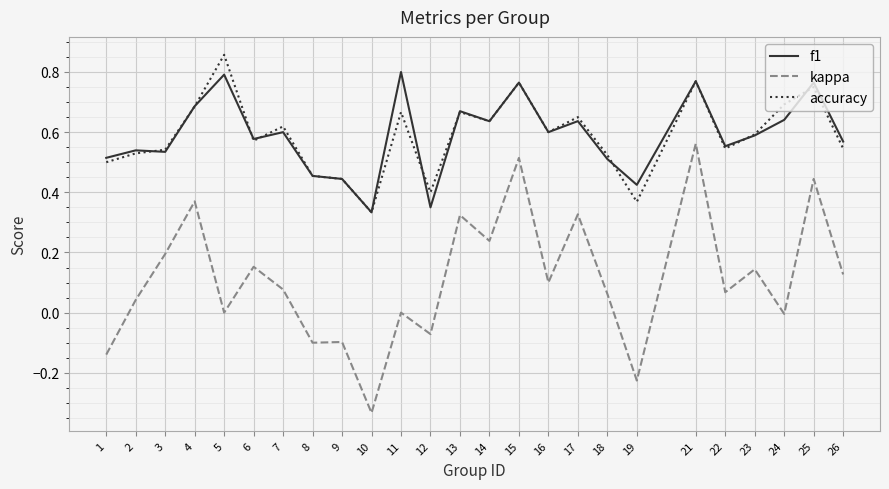

Is the value of f1 at 9 greater than the value of accuracy at 25?

No